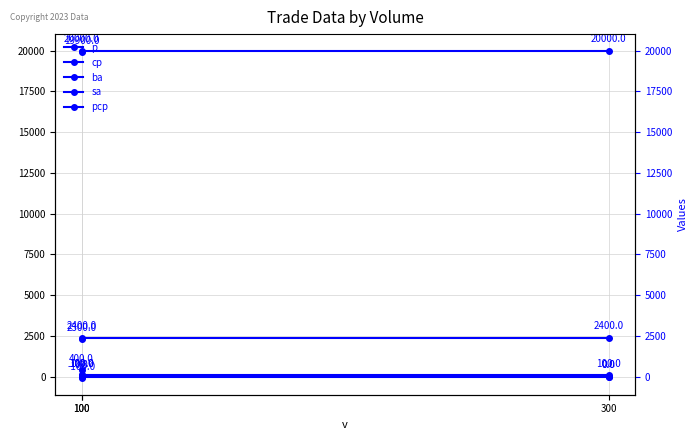

What are all the series names shown in the legend?

p, cp, ba, sa, pcp